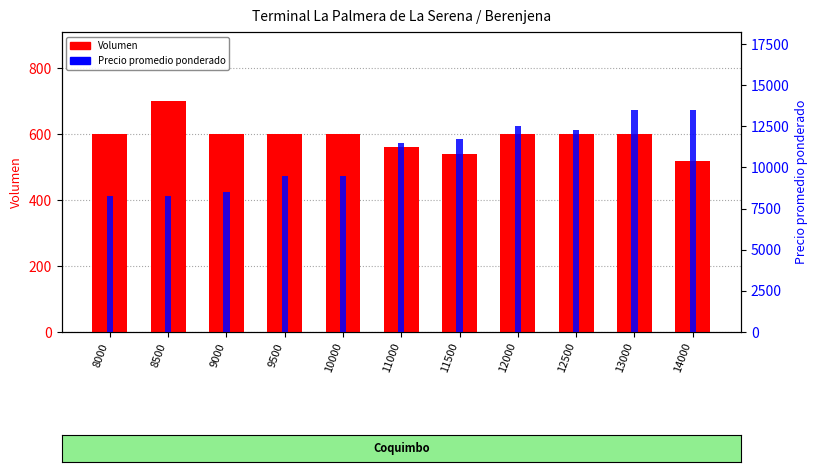

Which category has the highest value across all series?

13000